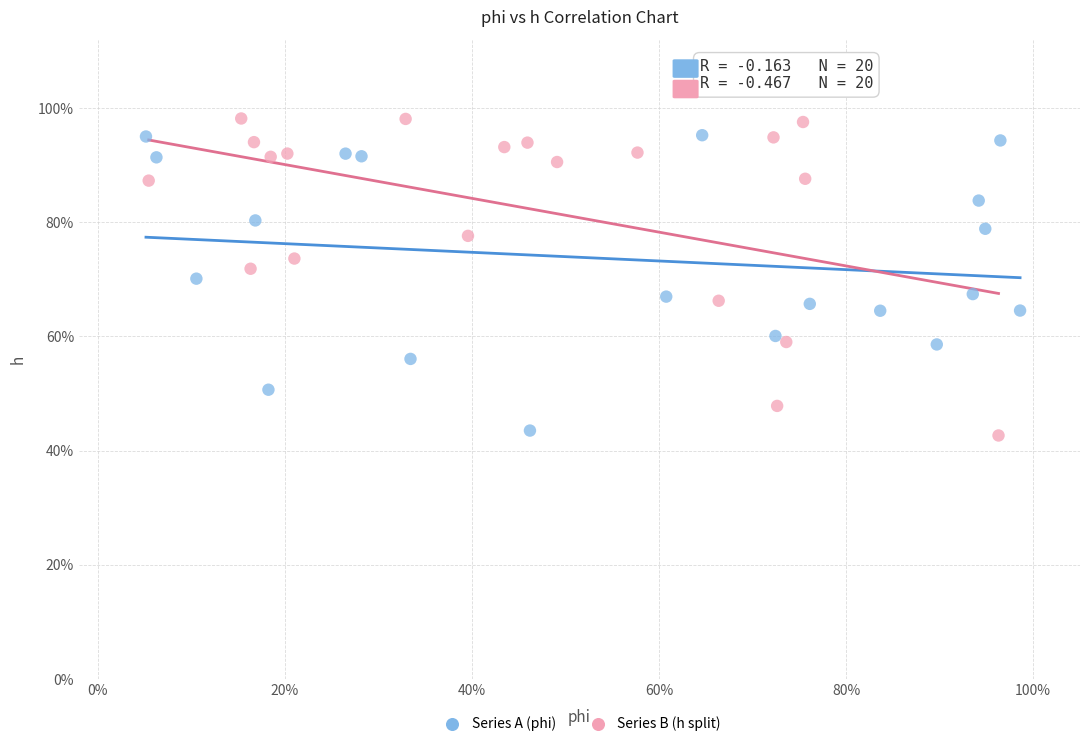

What are all the series names shown in the legend?

Series A (phi), Series B (h split)